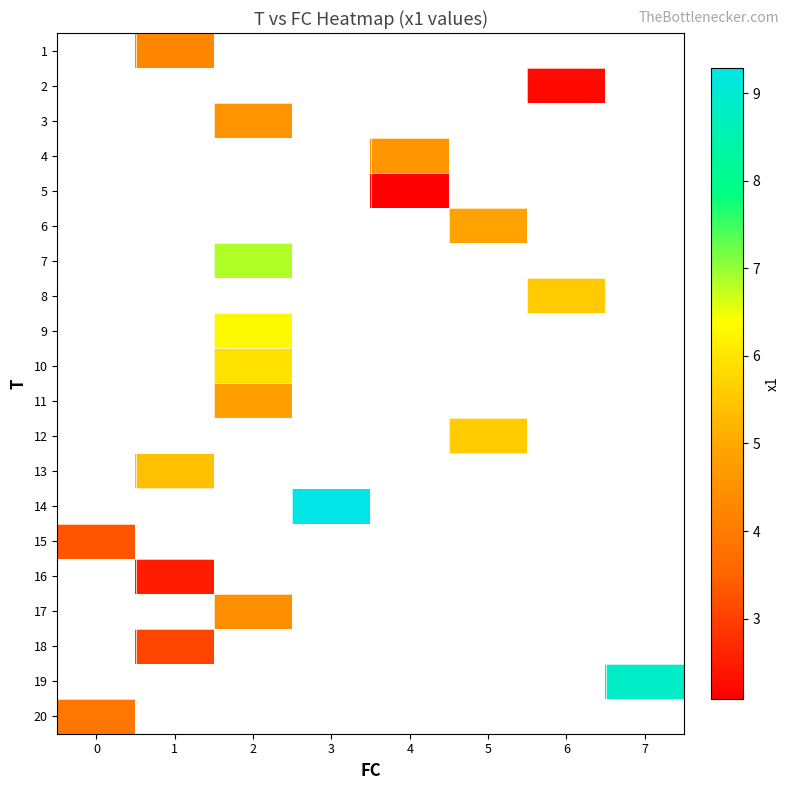

The 12 series shows 9.8 at 5. True or false?

False